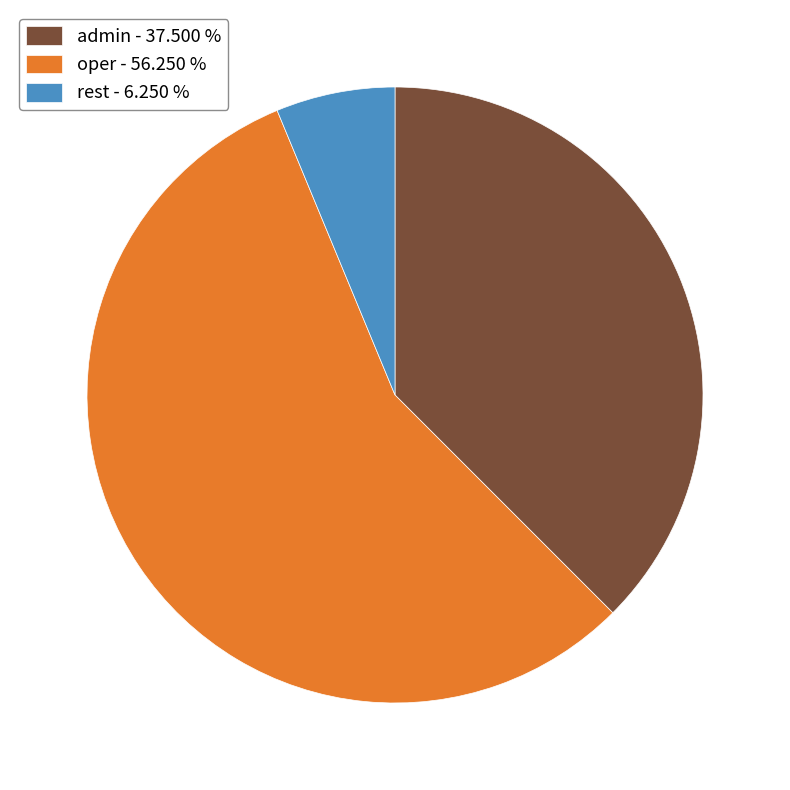

True or false: oper accounts for 67% of the total.

False